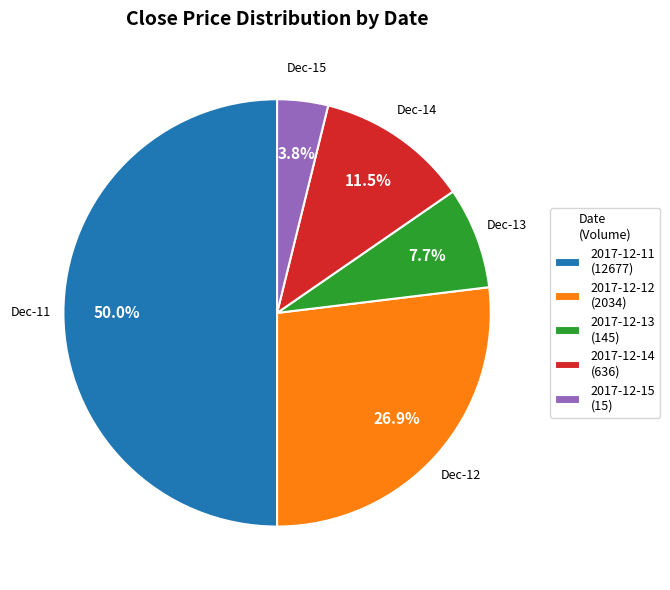

How many slices are in this pie chart?

5